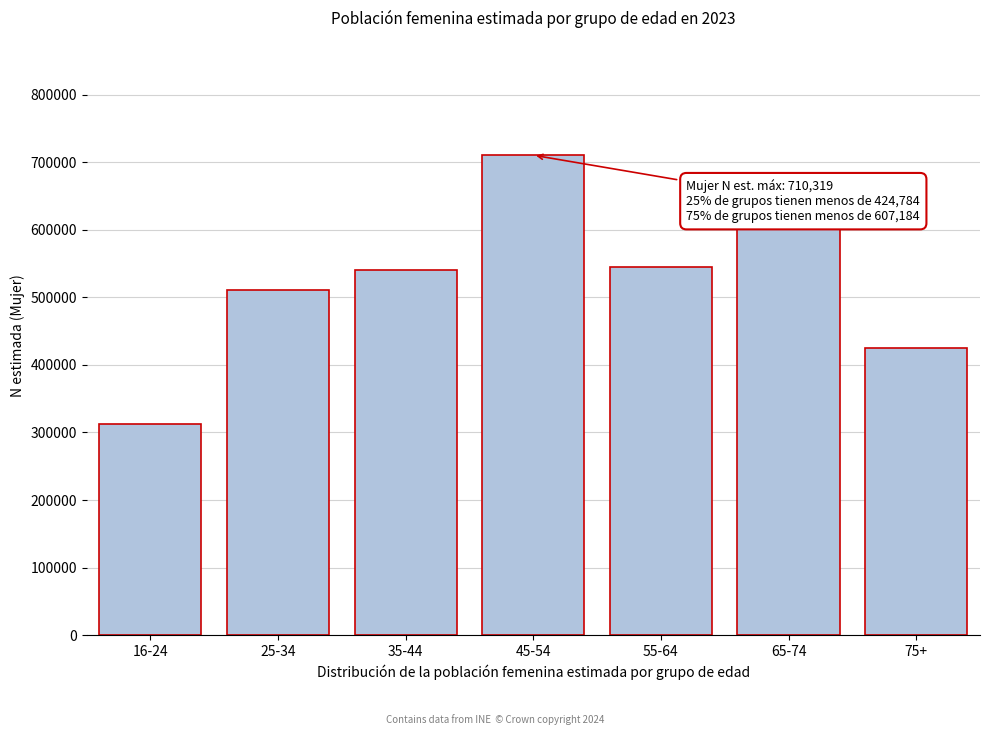

Reading left to right, what are all the values shown in this chart?

16-24=313200	25-34=510829	35-44=540809	45-54=710319	55-64=544967	65-74=607184	75+=424784